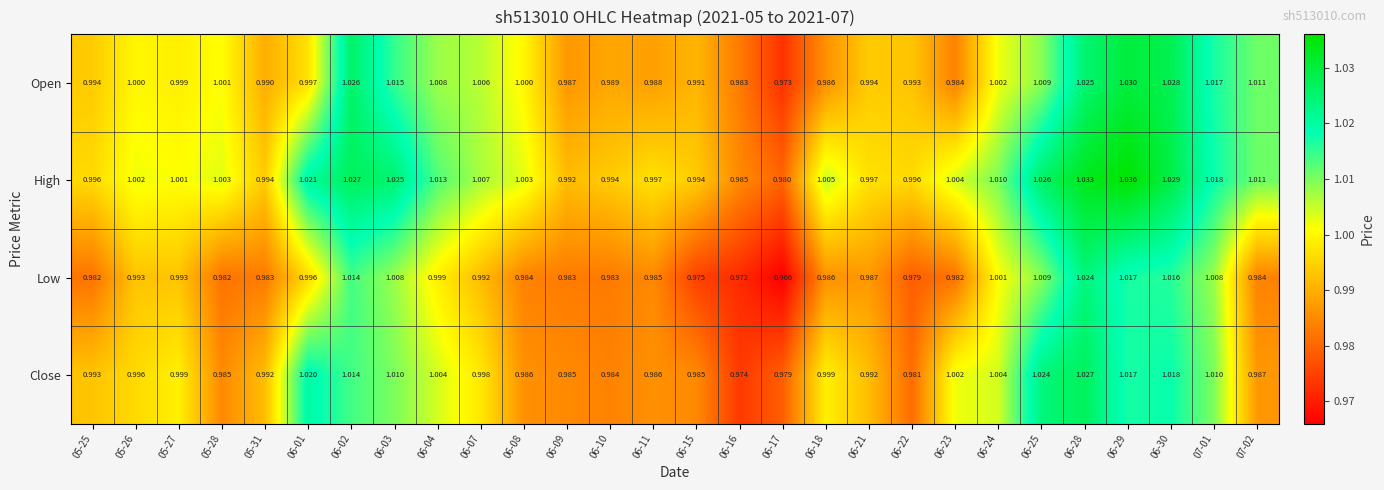

Between 06-07 and 06-23, which series saw the biggest shift?

Open